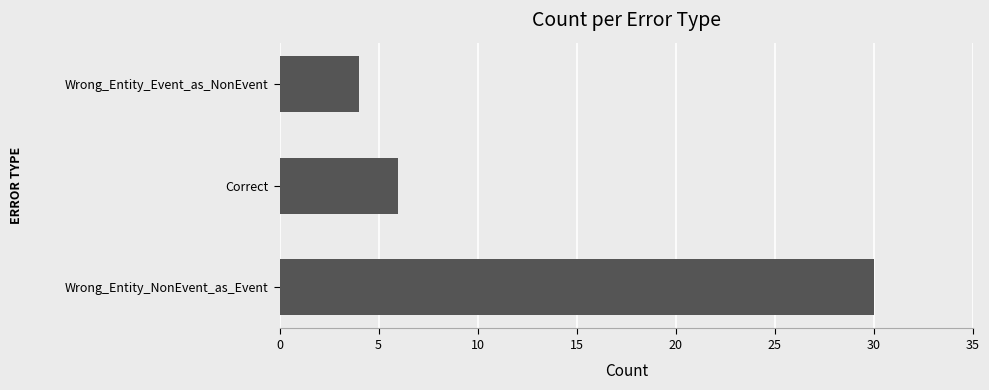

List the labels in order of value, largest first.

Wrong_Entity_NonEvent_as_Event, Correct, Wrong_Entity_Event_as_NonEvent